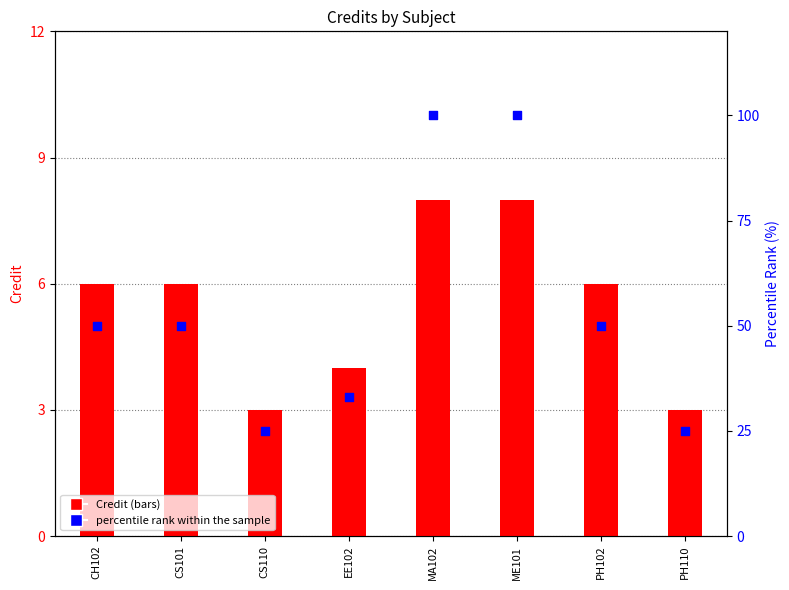

Is the value of Credit at CS101 greater than the value of percentile rank within the sample at CS110?

No